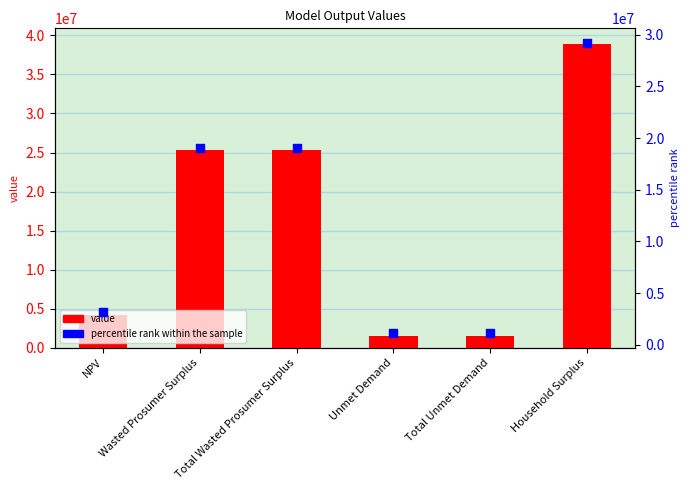

At which category is the sum across all series the highest?

Household Surplus